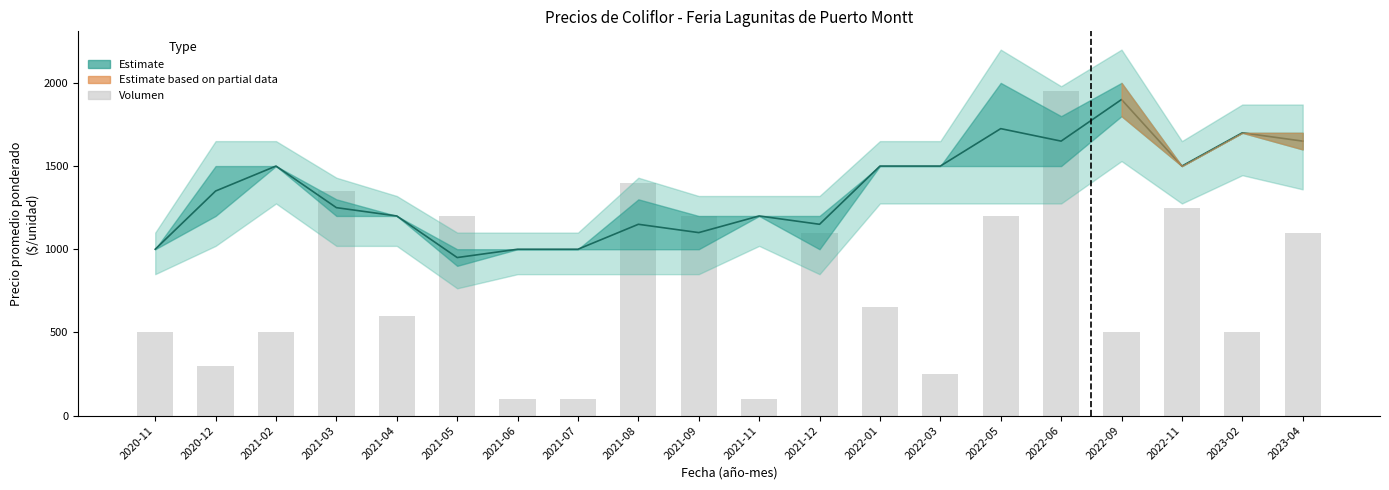

How many values in the Volumen series are below 650?

10